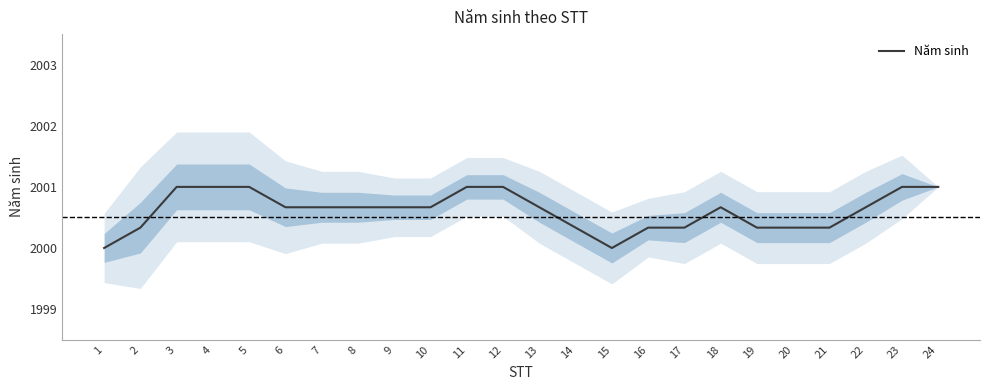

How many series are shown in this chart?

1